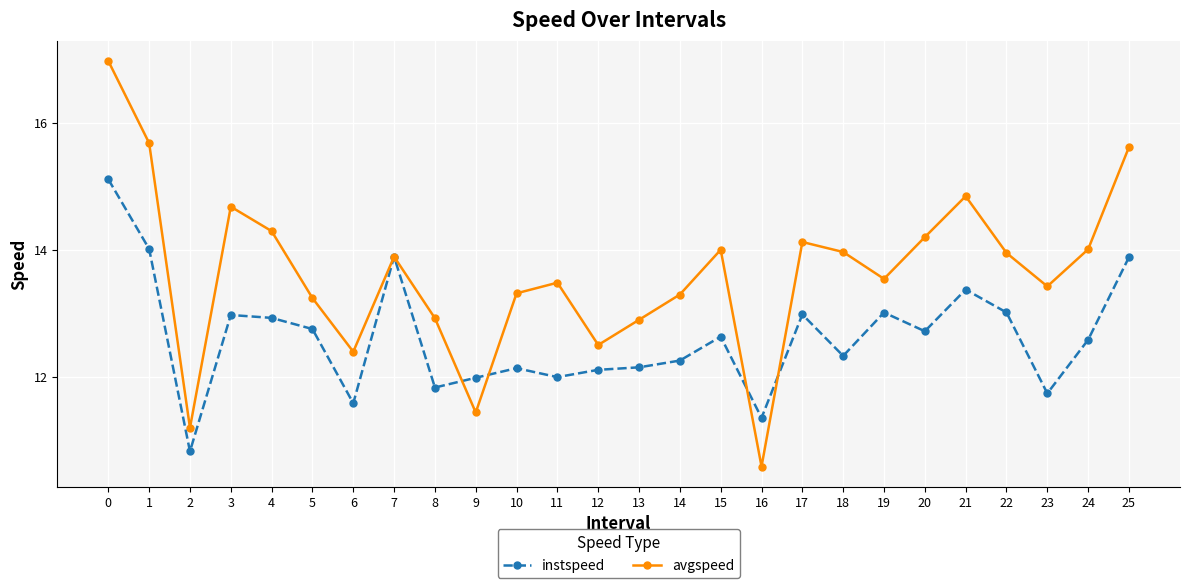

Is the value of avgspeed at 0 greater than the value of instspeed at 21?

Yes